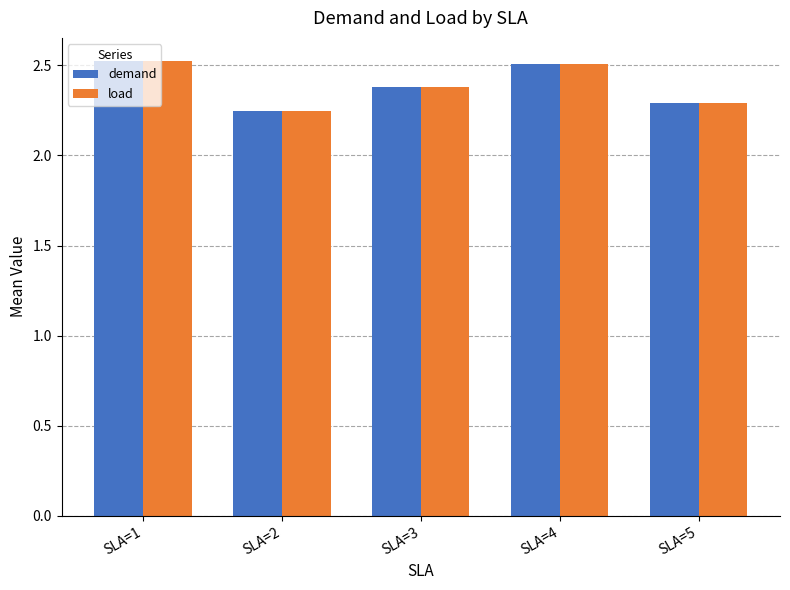

What is the average value of the demand series?

2.4